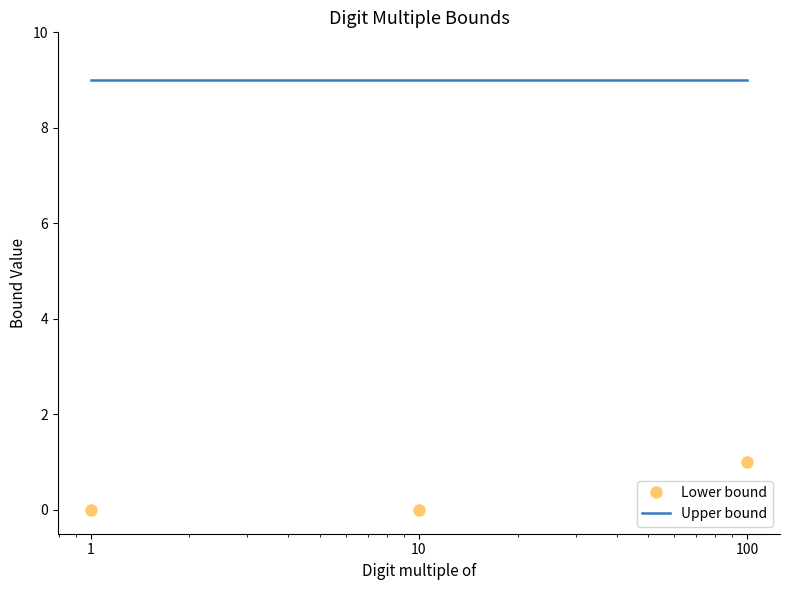

What is the average value of the Upper bound series?

9